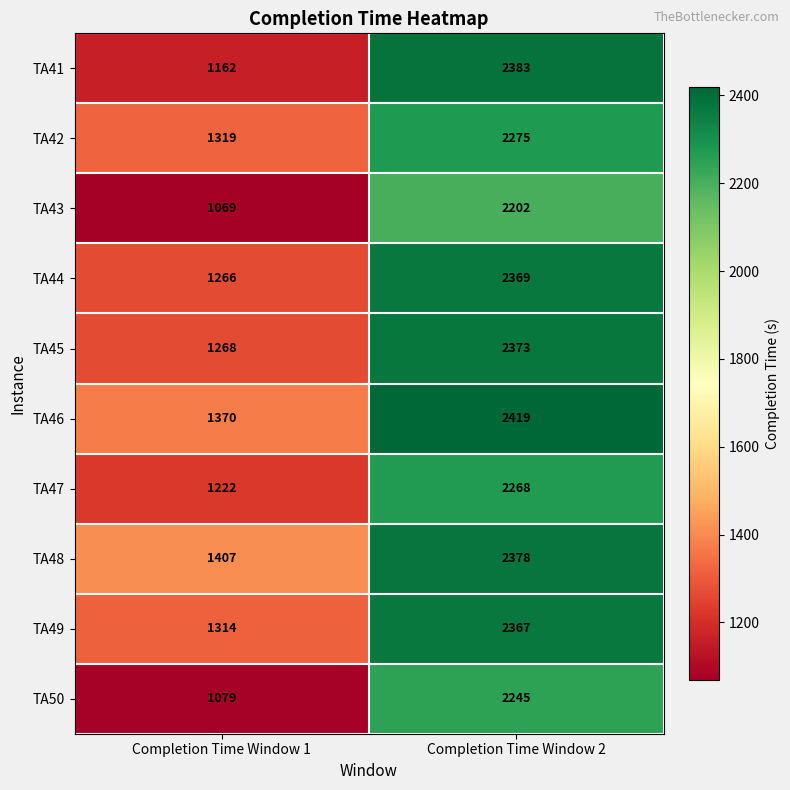

What is the difference between the TA44 values at Completion Time Window 1 and Completion Time Window 2?

1103